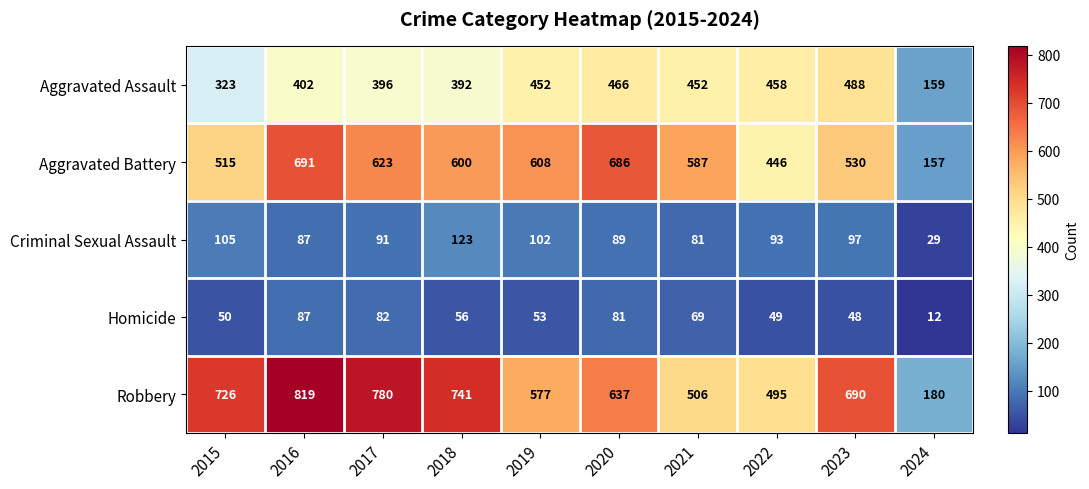

What is the approximate value of Criminal Sexual Assault at 2020?

89